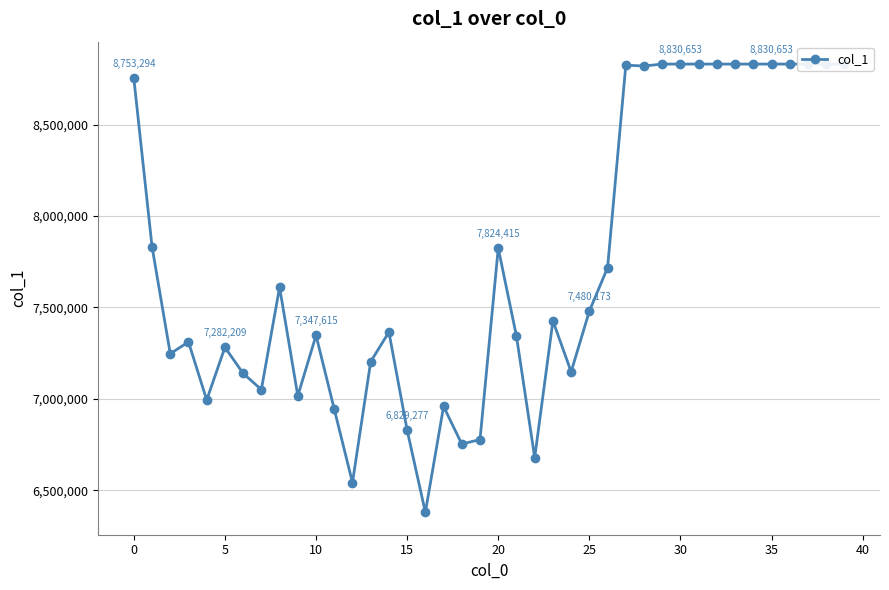

How many interior local valleys (lower than both neighbors) does the data have?

10